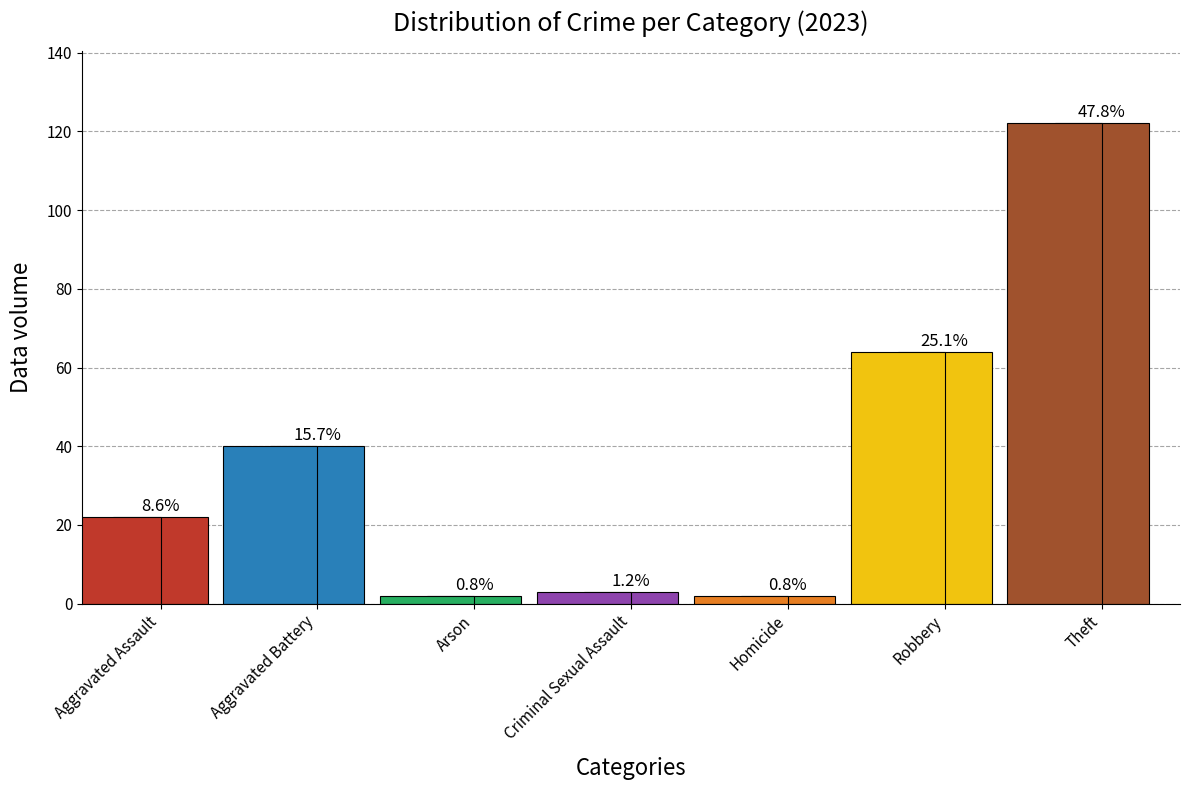

What position from the left is Homicide?

5